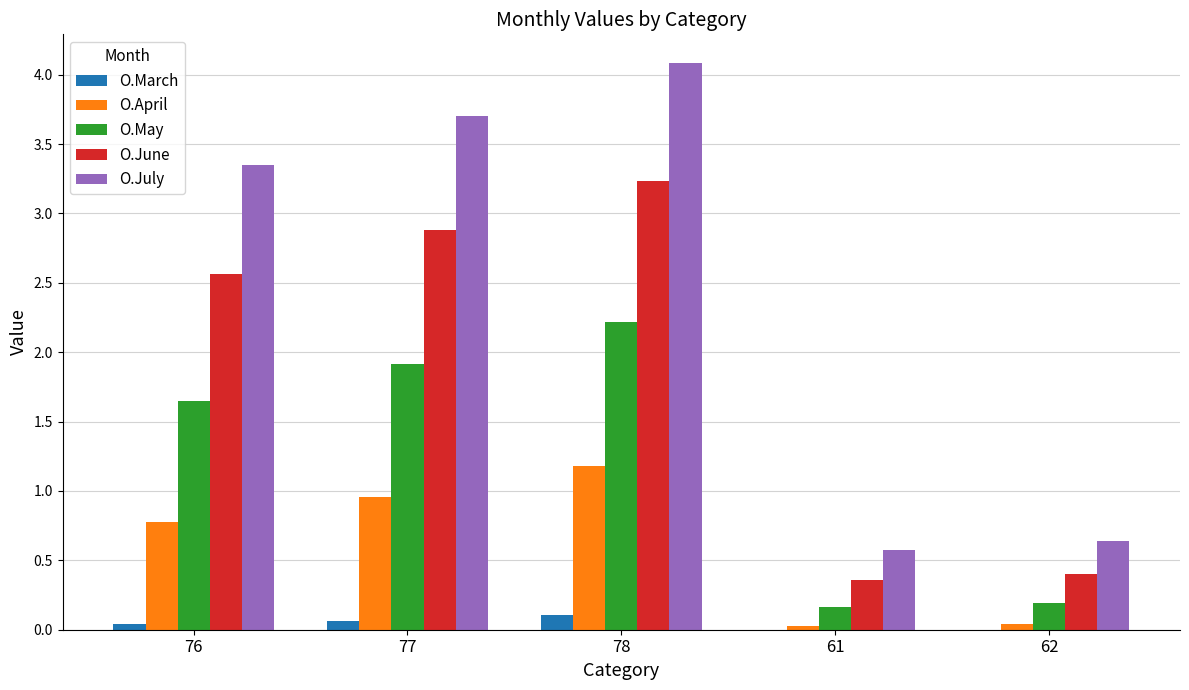

How many series are shown in this chart?

5